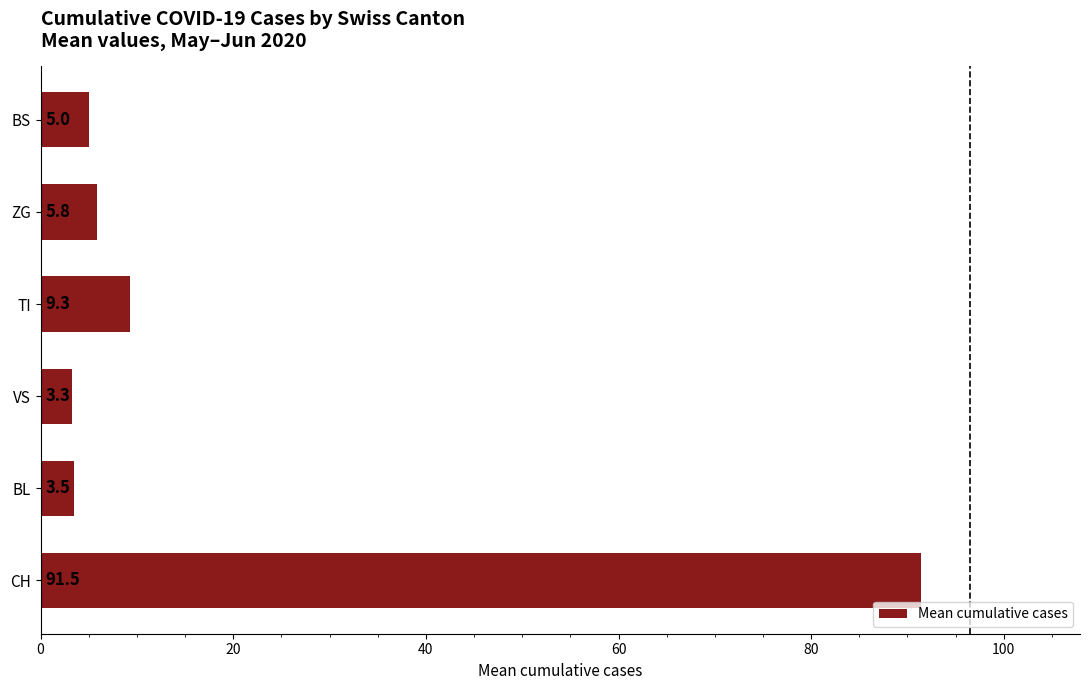

What is the ratio of the value at BS to the value at ZG?

0.9